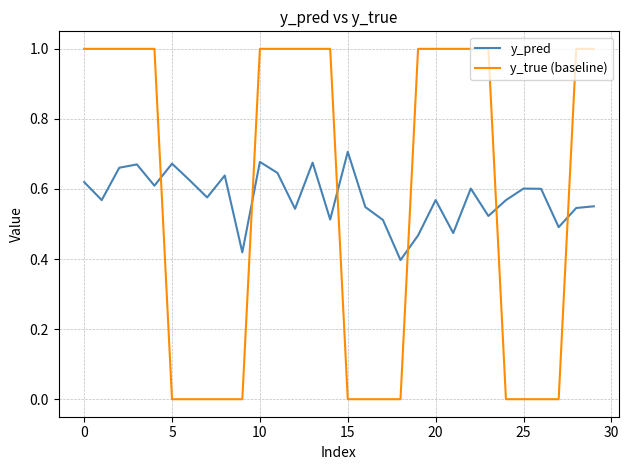

List the series in order of their overall mean, highest first.

y_pred, y_true (baseline)